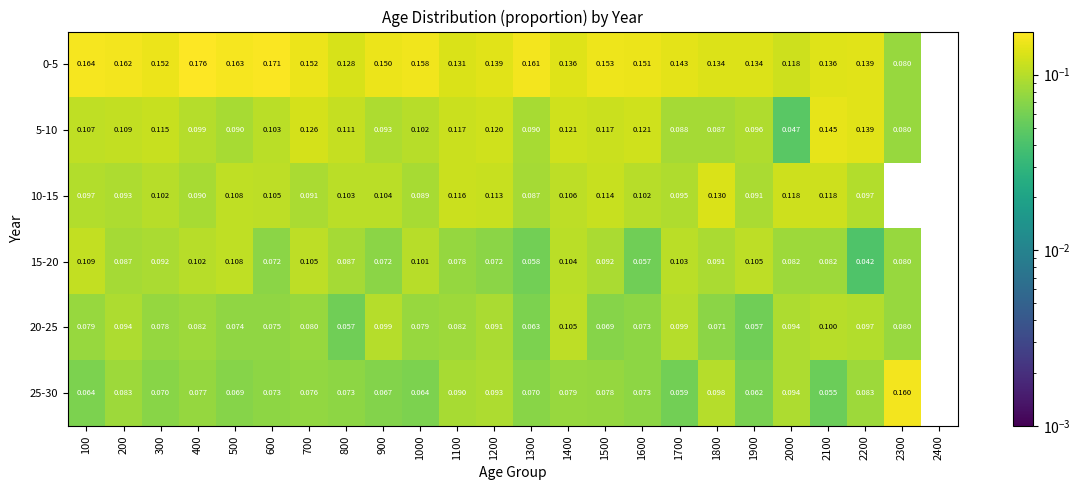

Is the value of 15-20 at 800 greater than the value of 5-10 at 300?

No